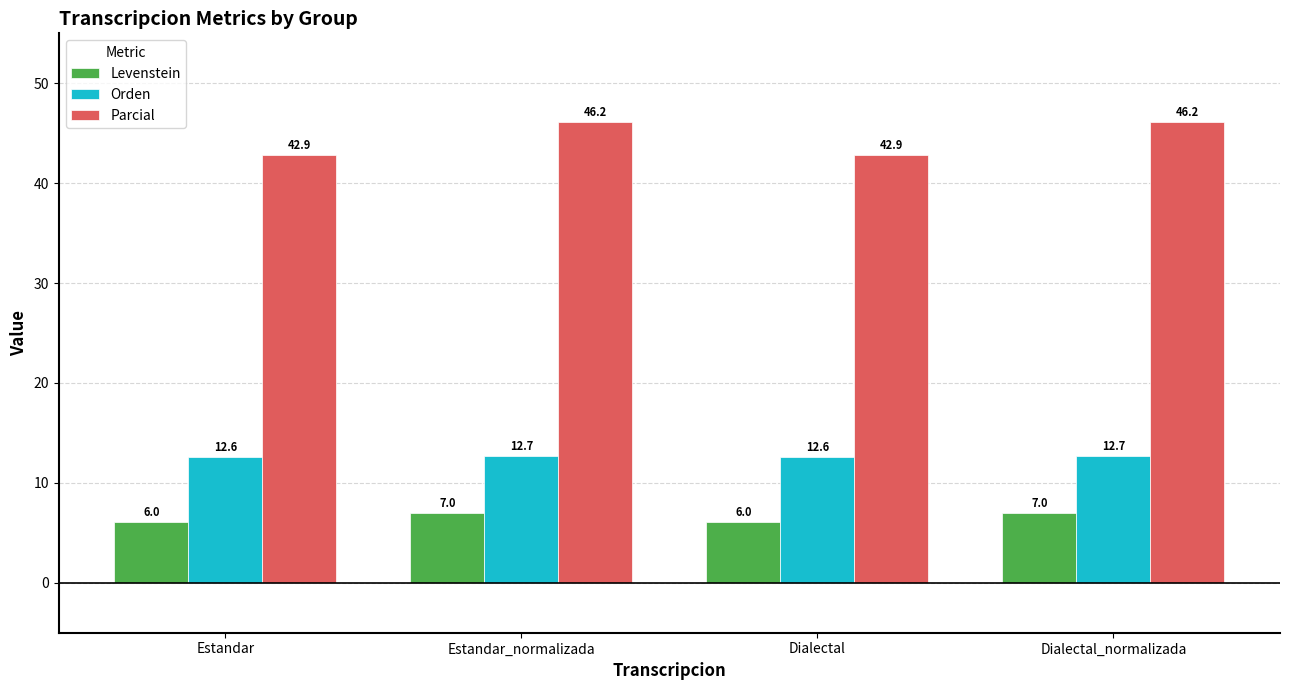

Count the number of categories in the chart.

4